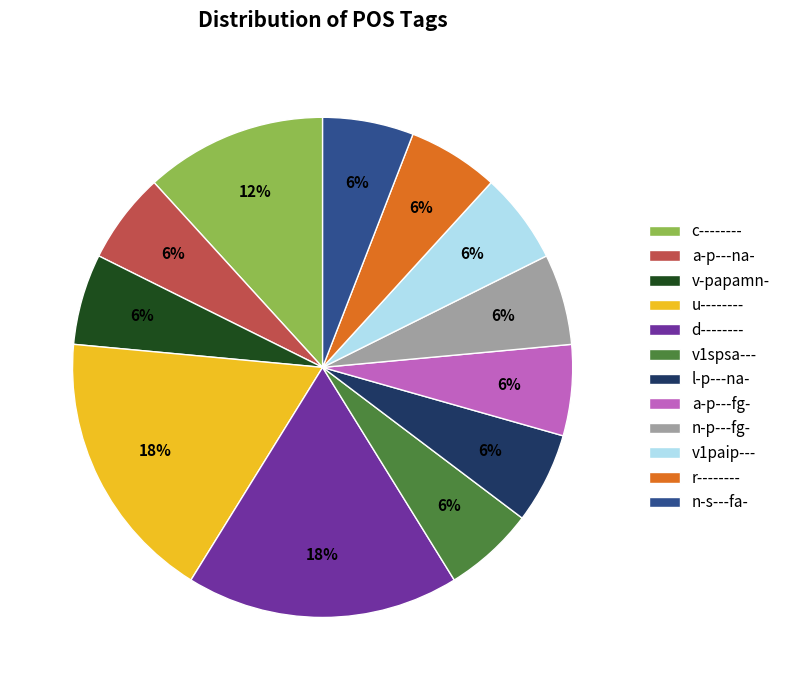

Do v1spsa--- and n-p---fg- together represent more than half of the pie?

No